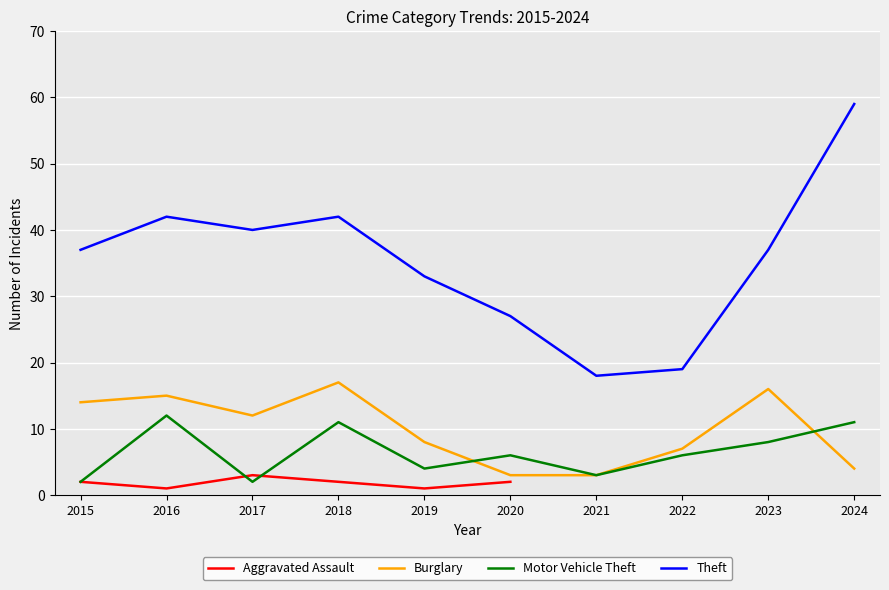

True or false: Aggravated Assault and Burglary intersect in this chart.

False